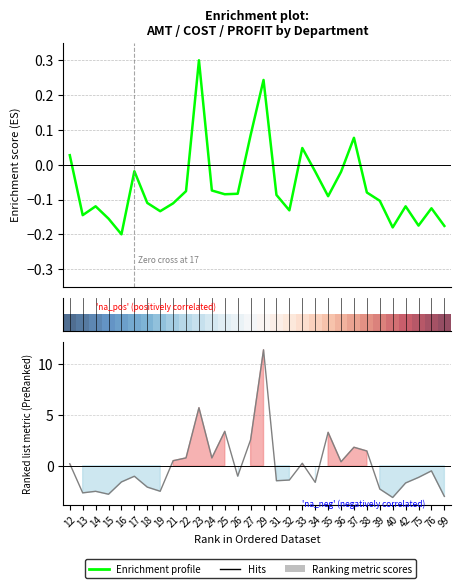

True or false: PROFIT has a value of -0.1 at 38.

True